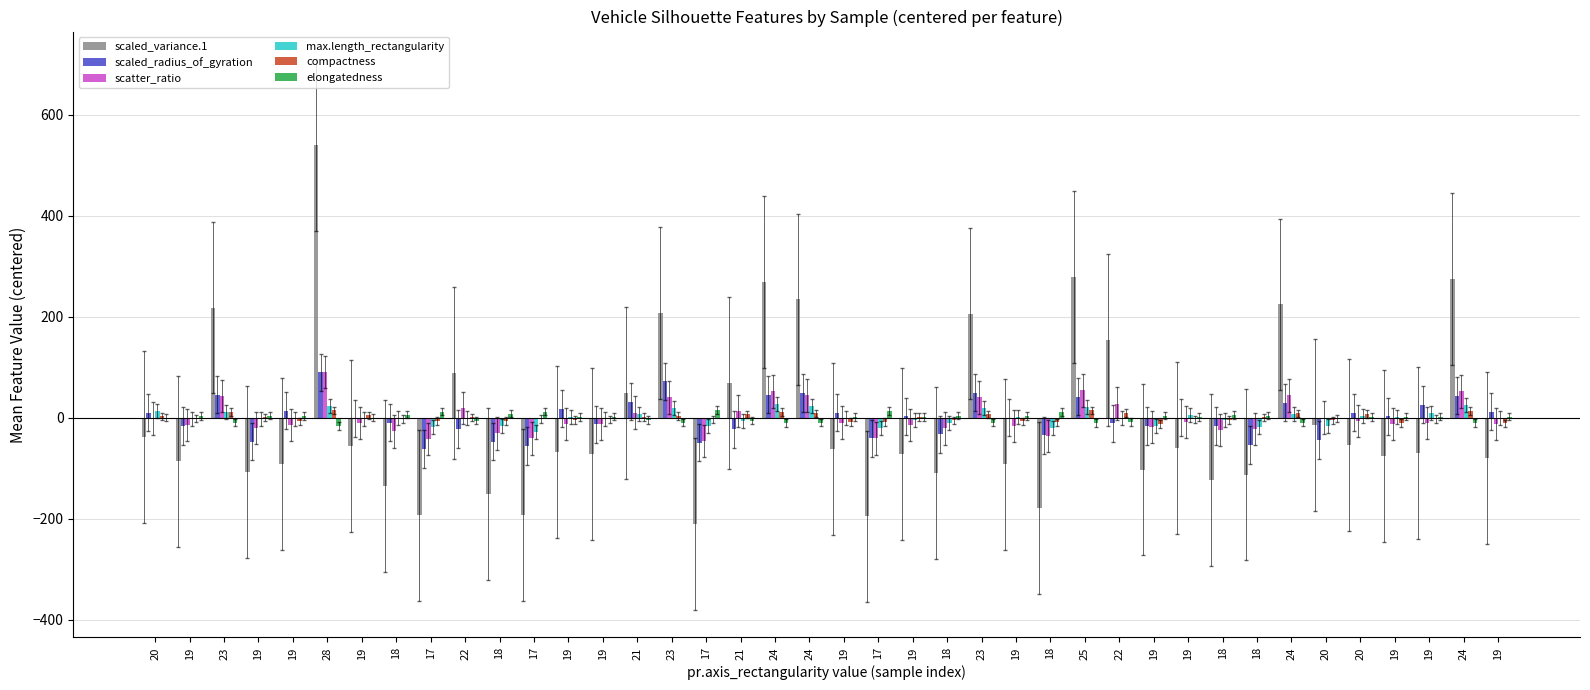

What is the highest value of the scaled_radius_of_gyration series?

89.8